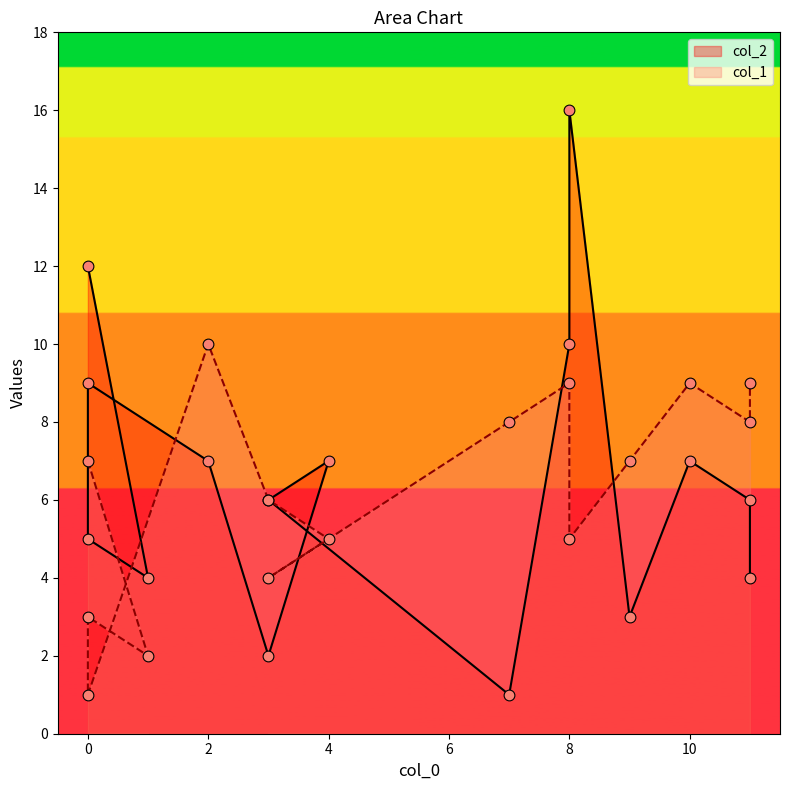

Which series contains the lowest Y value?

col_2